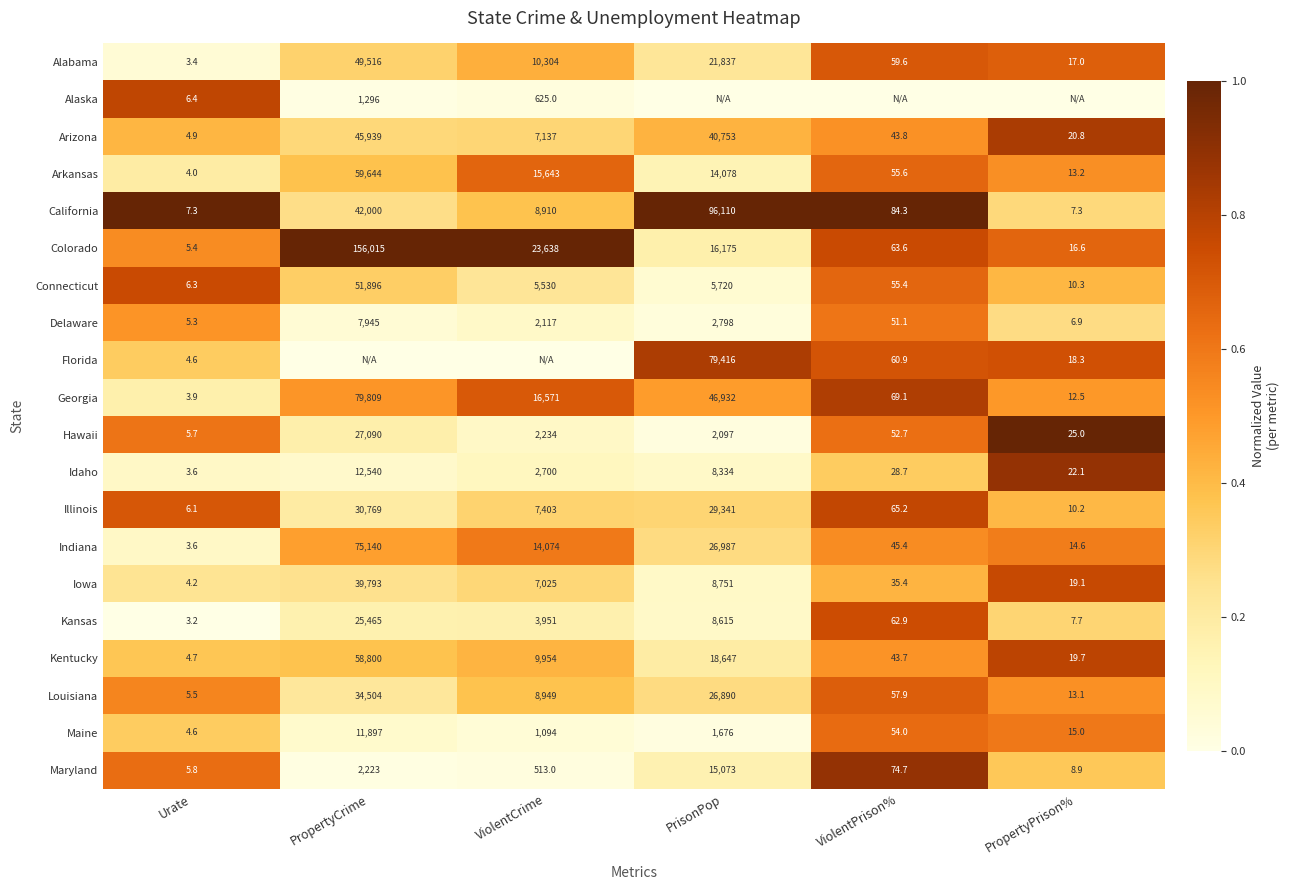

The value of Connecticut at PrisonPop is 0.0. True or false?

False